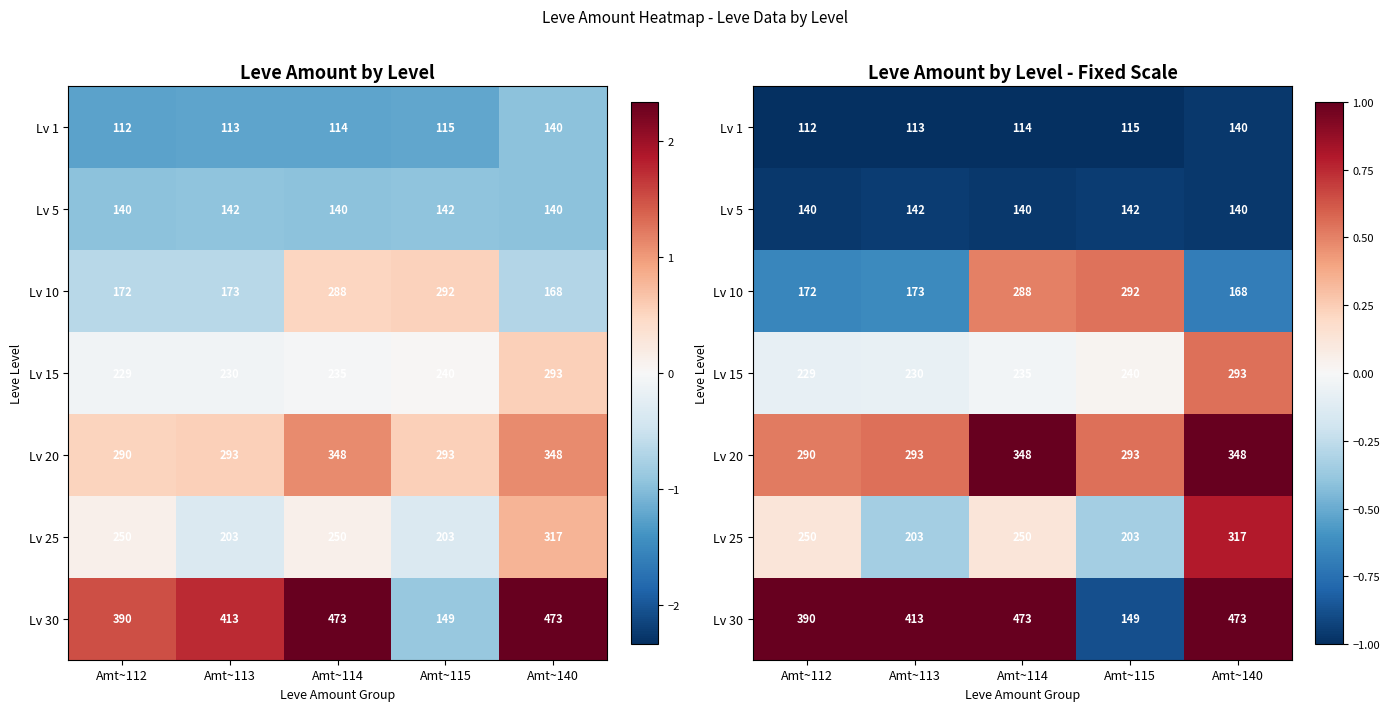

Is it true that Lv 20 equals 0.8 at Amt~112?

False